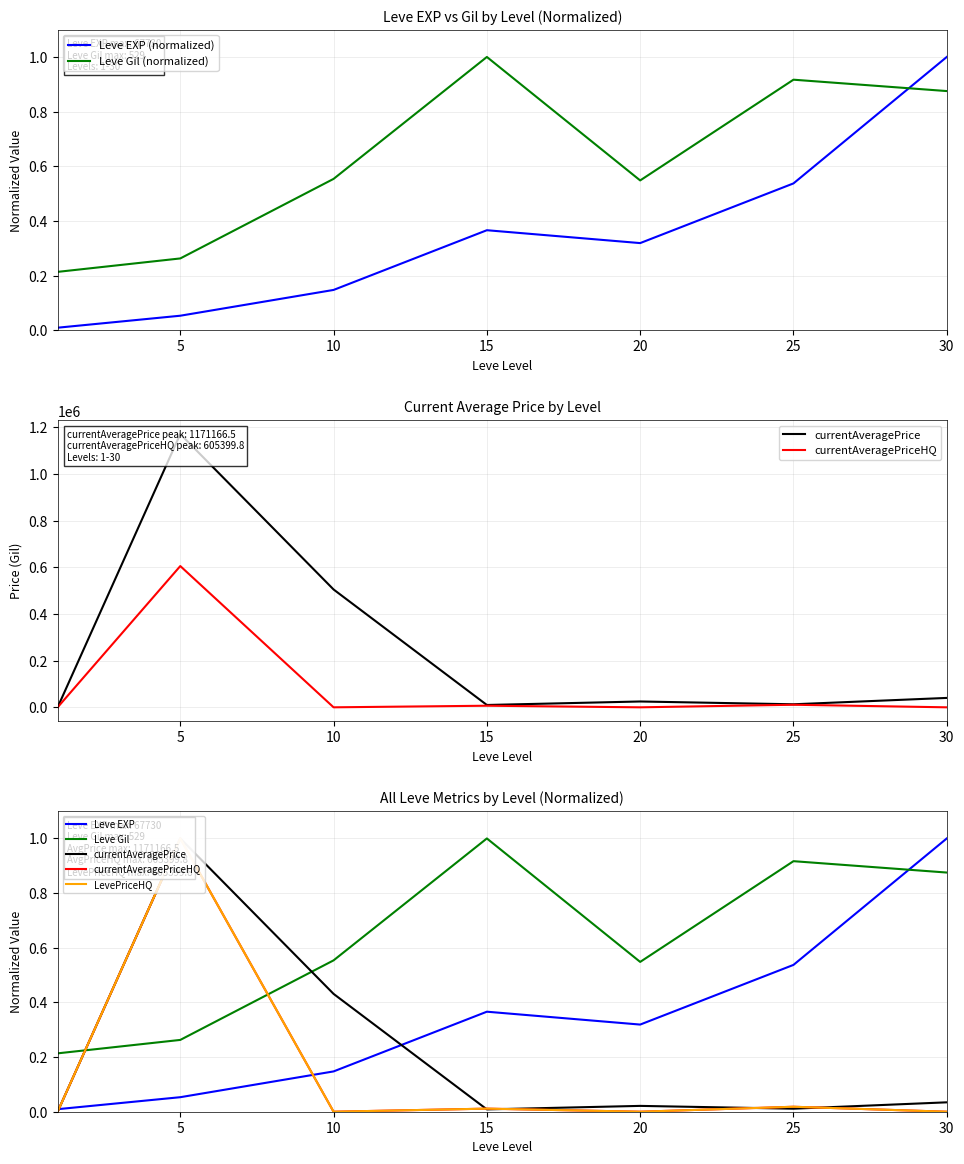

Reading left to right, transcribe all the data shown in this chart.

Leve EXP: 1=0.0	5=0.1	10=0.1	15=0.4	20=0.3	25=0.5	30=1.0
Leve Gil: 1=0.2	5=0.3	10=0.6	15=1.0	20=0.5	25=0.9	30=0.9
currentAveragePrice: 1=235.9	5=1171166.5	10=505002.5	15=9999.0	20=25000.0	25=12998.2	30=40261.0
currentAveragePriceHQ: 1=179.7	5=605399.8	10=0.0	15=6833.0	20=0.0	25=10997.5	30=0.0
LevePriceHQ: 1=0.0	5=1.0	10=0.0	15=0.0	20=0.0	25=0.0	30=0.0